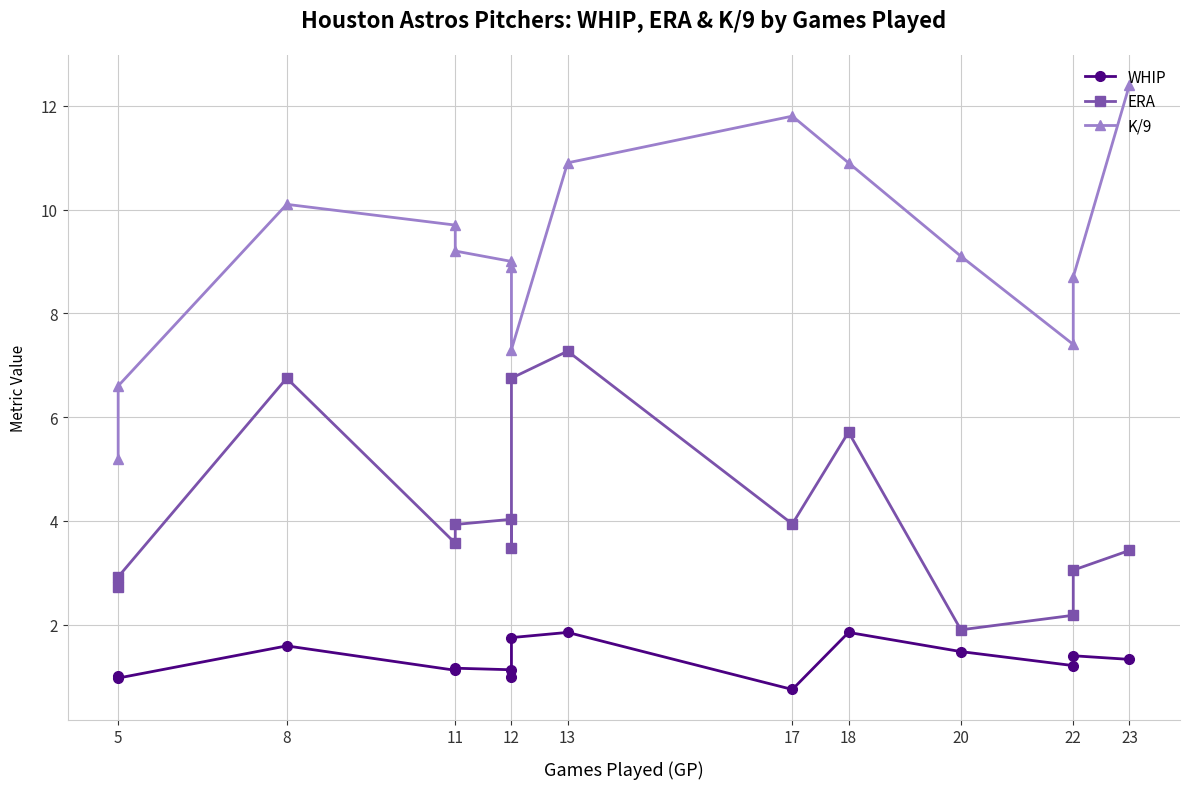

Which series has the largest total across all categories?

K/9